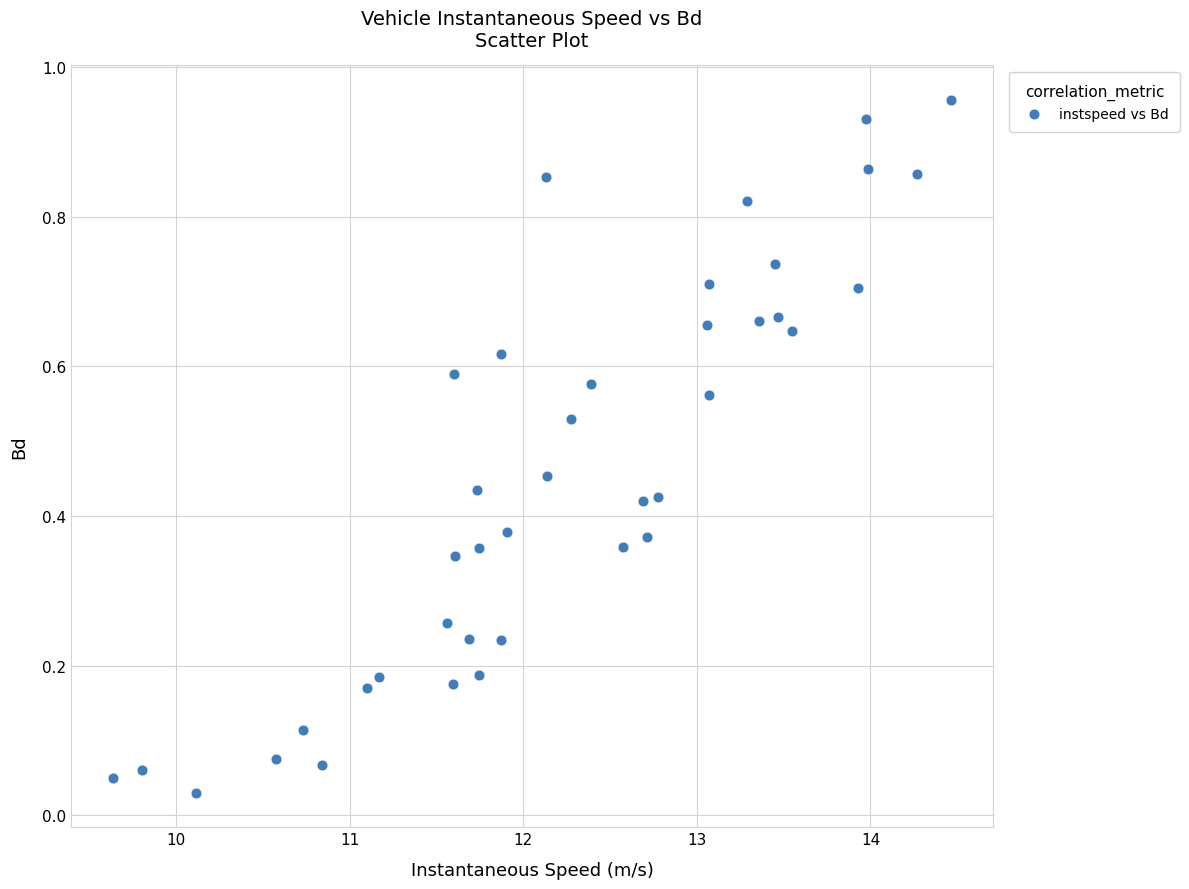

What is the range of X values (max minus min)?

4.8